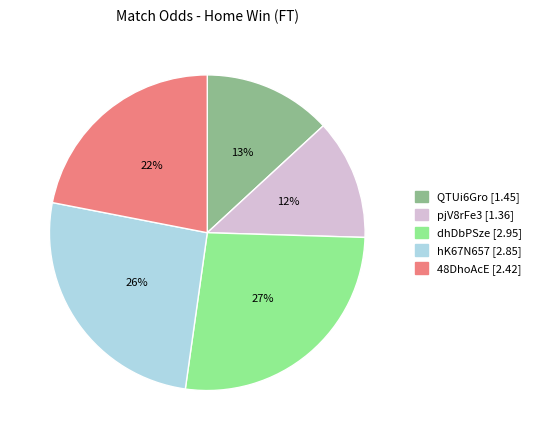

Approximately how many times larger is the value at QTUi6Gro compared to 48DhoAcE?

0.6